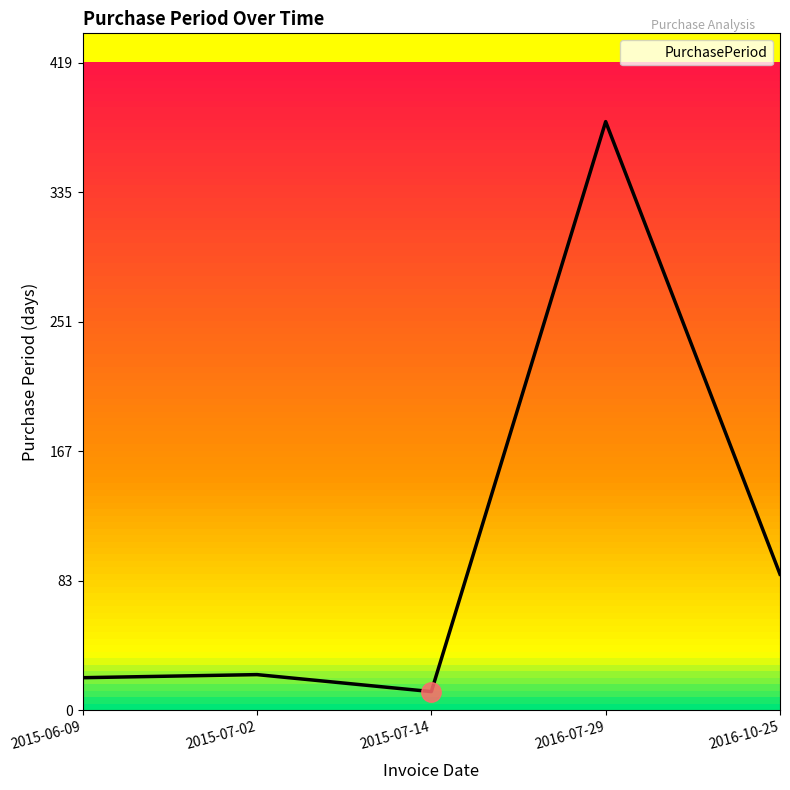

What is the smallest value displayed?

12